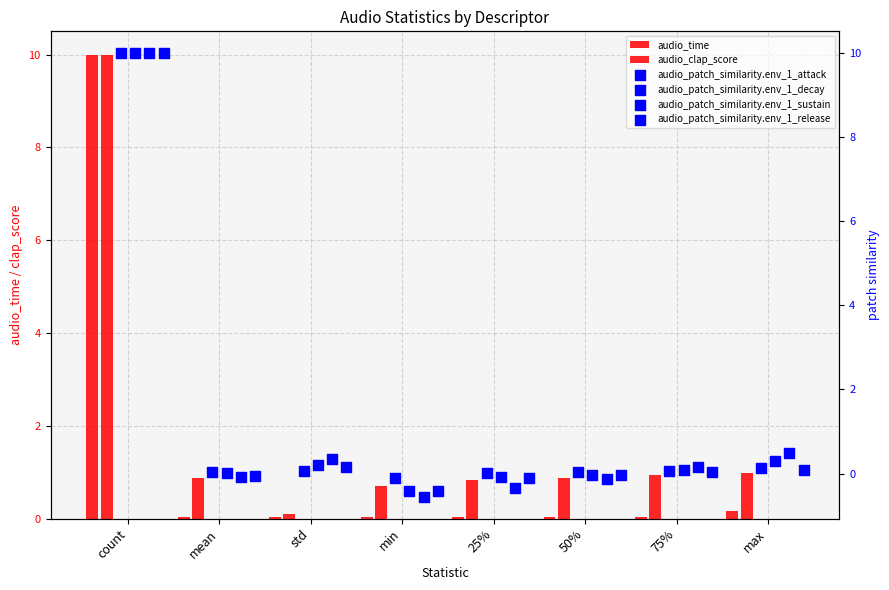

Which series has the largest total across all categories?

audio_clap_score